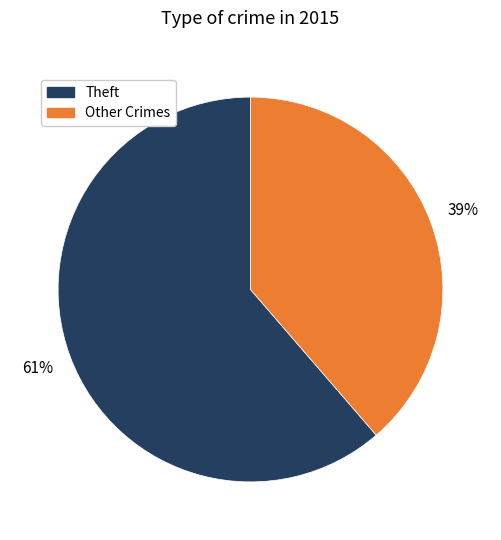

To the nearest percent, what is the average slice percentage?

50%